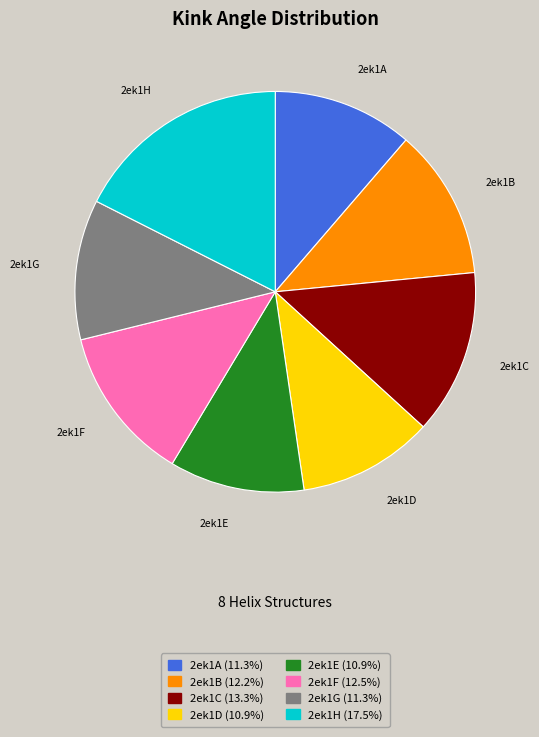

Is there any slice that represents more than half of the pie?

No